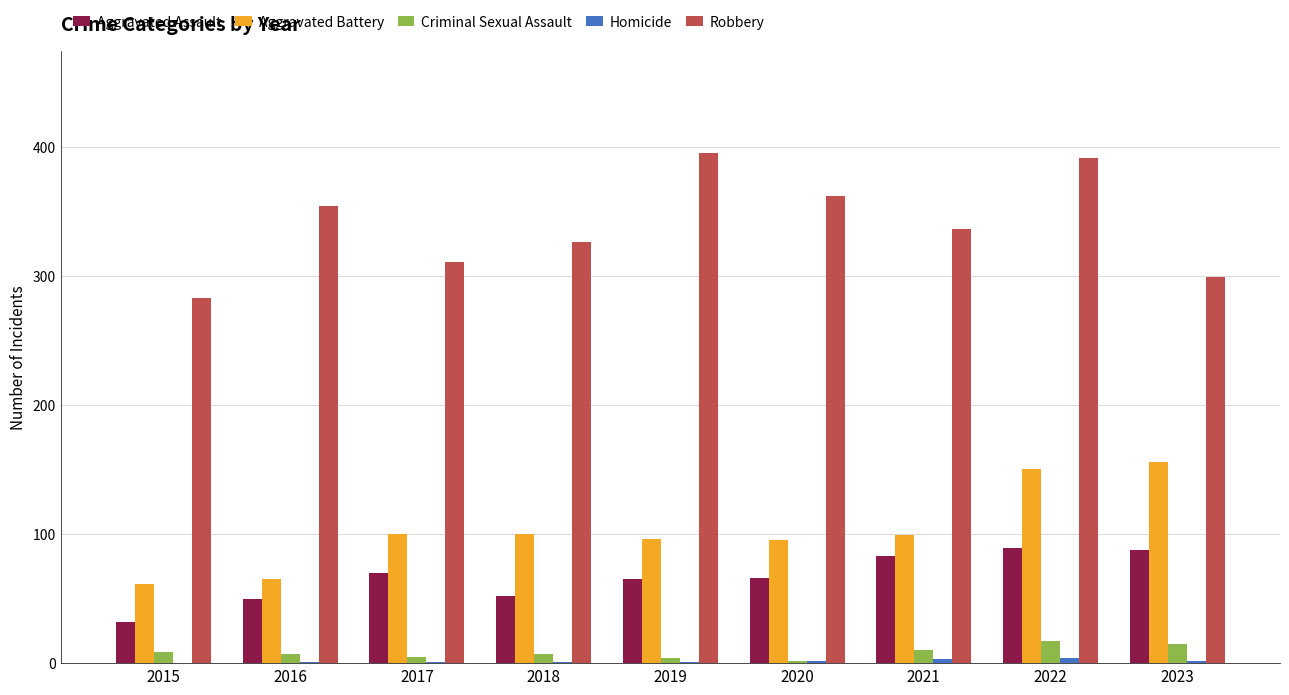

The Aggravated Battery series shows 100 at 2017. True or false?

True